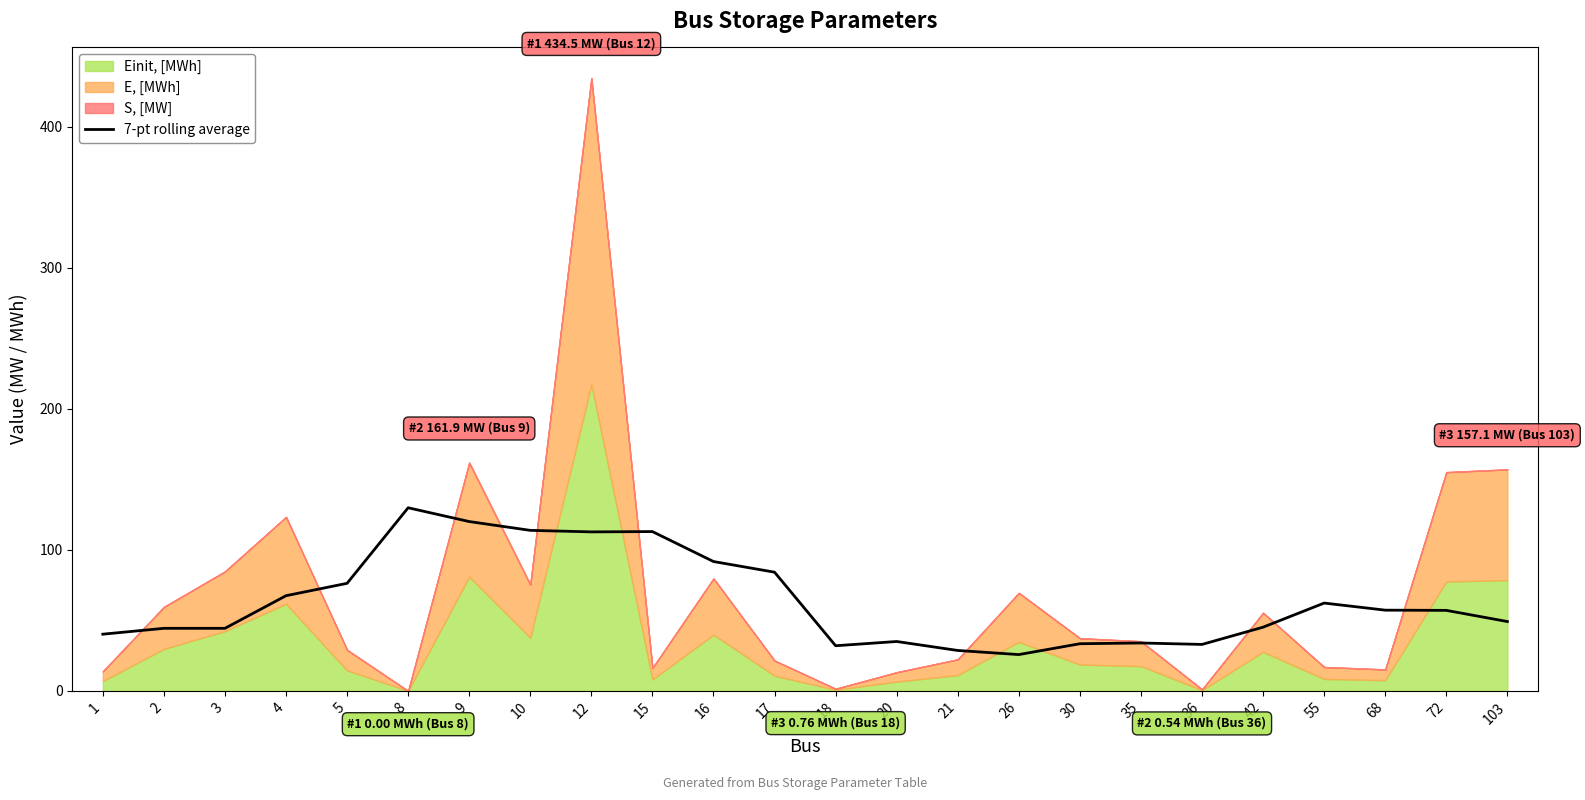

The value of 7-pt rolling average at 17 is 84.2. True or false?

True